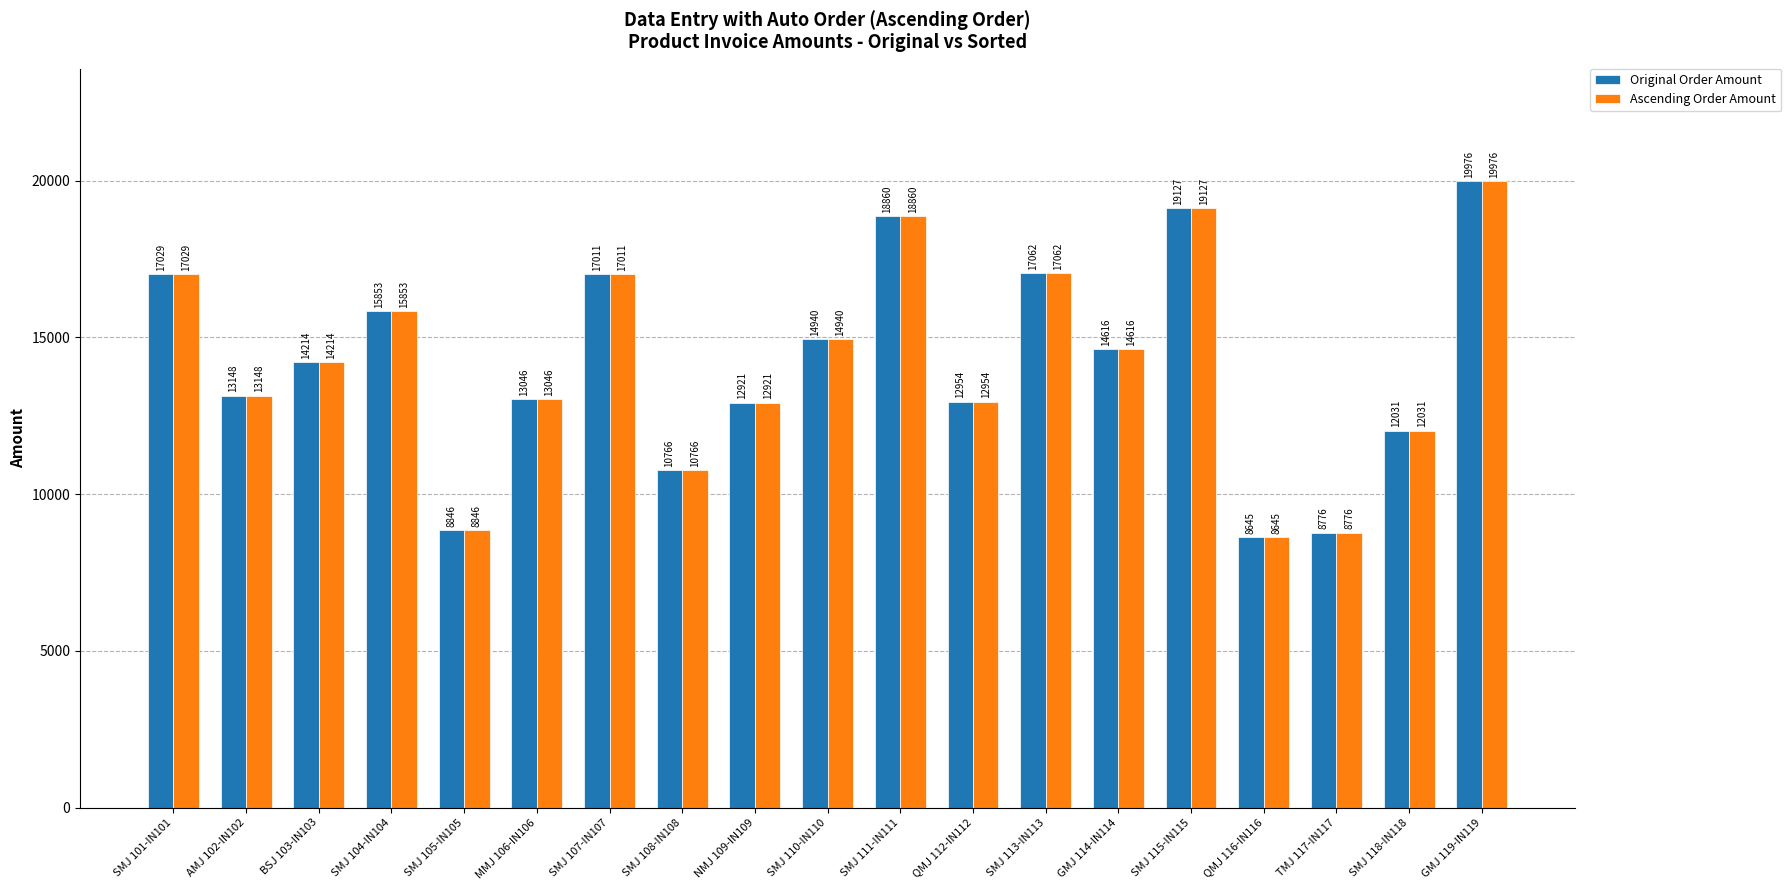

How many bars are there in total?

38